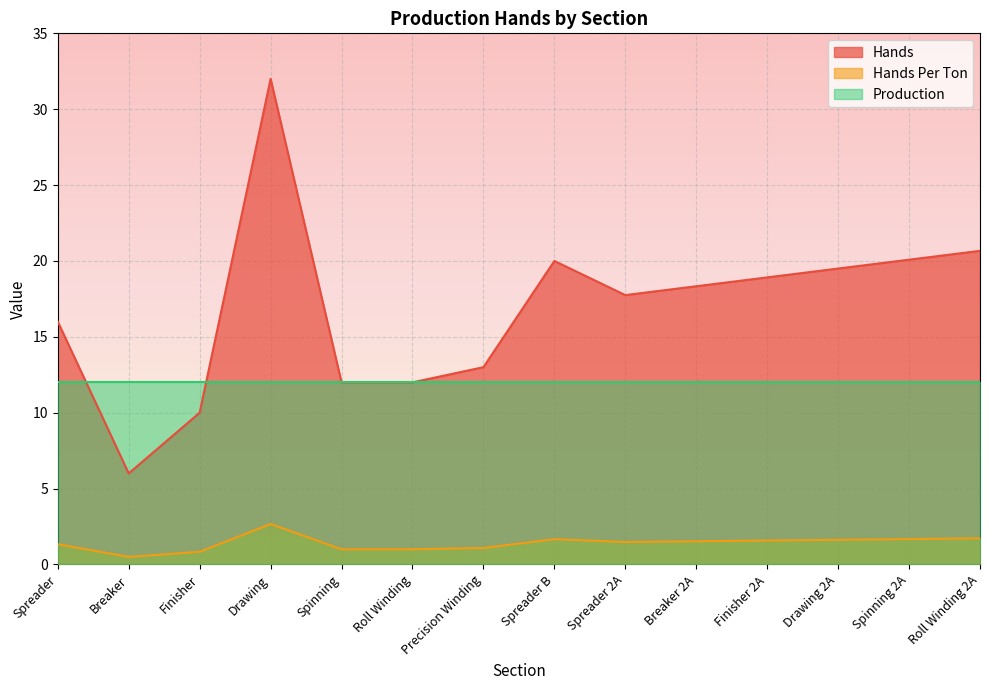

How many interior local peaks does the Hands Per Ton series have?

2